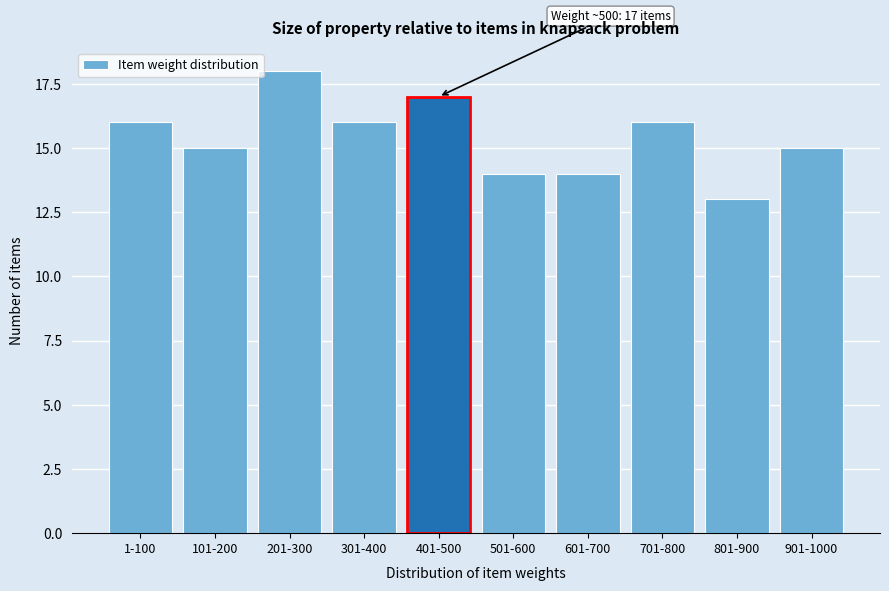

Reading left to right, transcribe all the data shown in this chart.

16	15	18	16	17	14	14	16	13	15